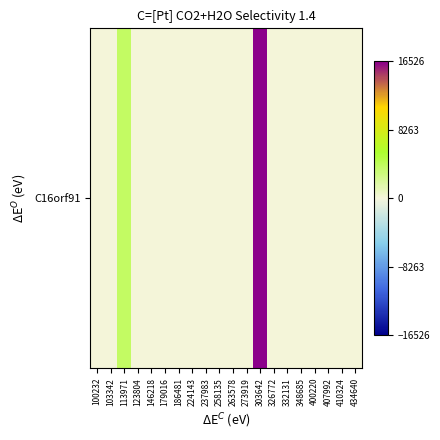

List the labels in order of value, smallest first.

100232, 103342, 123804, 146218, 179016, 186481, 224143, 237983, 258135, 263578, 273919, 326772, 332131, 348685, 400220, 407992, 410324, 434640, 113971, 303642